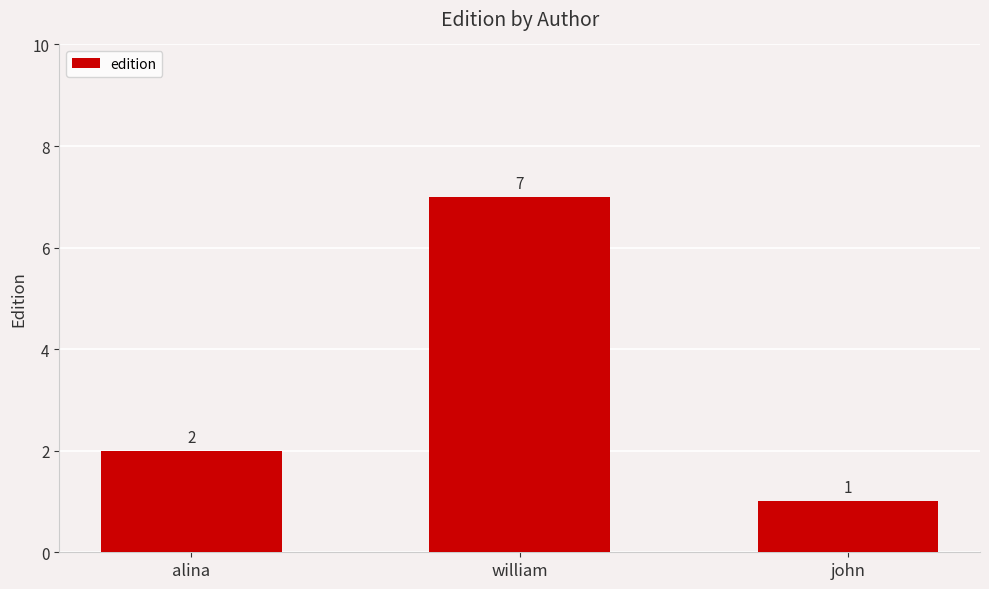

What position from the left is john?

3